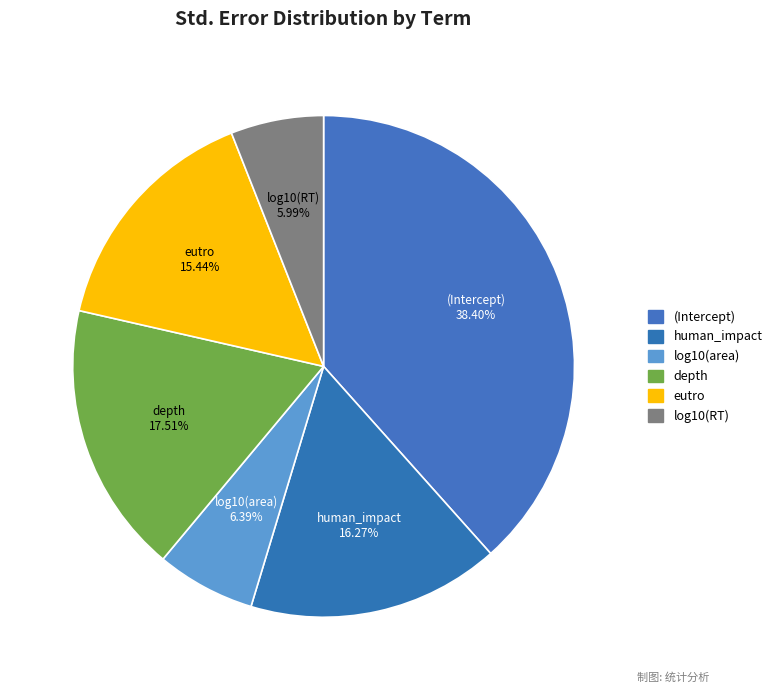

How many segments does this pie chart have?

6